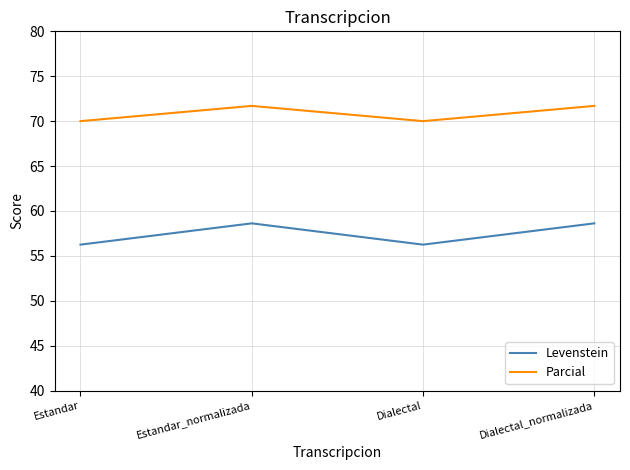

Which series has the largest range (max minus min)?

Levenstein